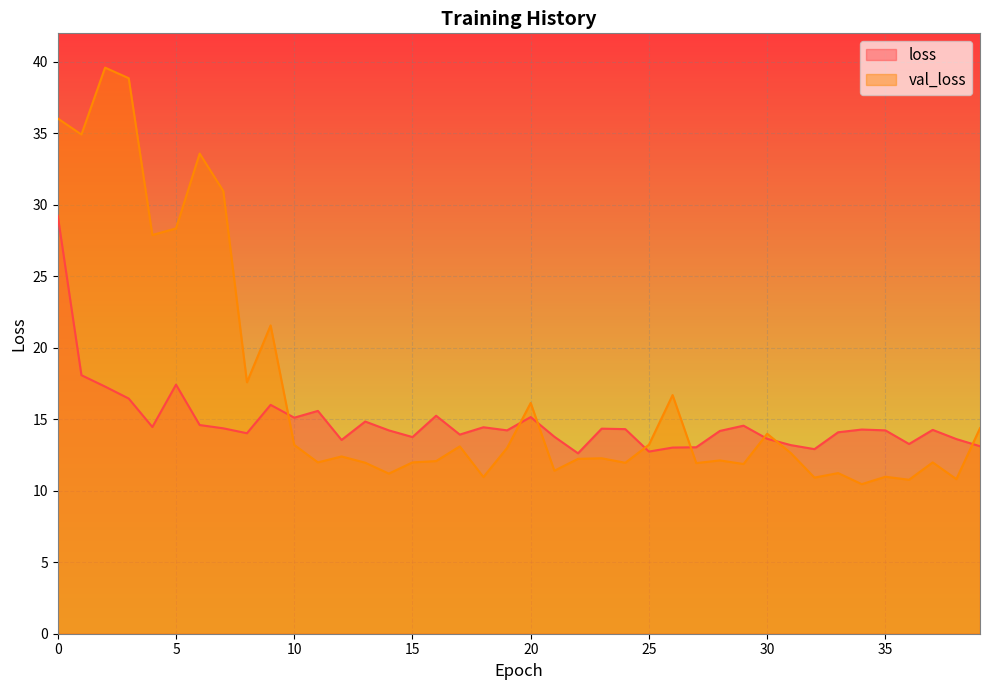

How many data points does each series have?

40